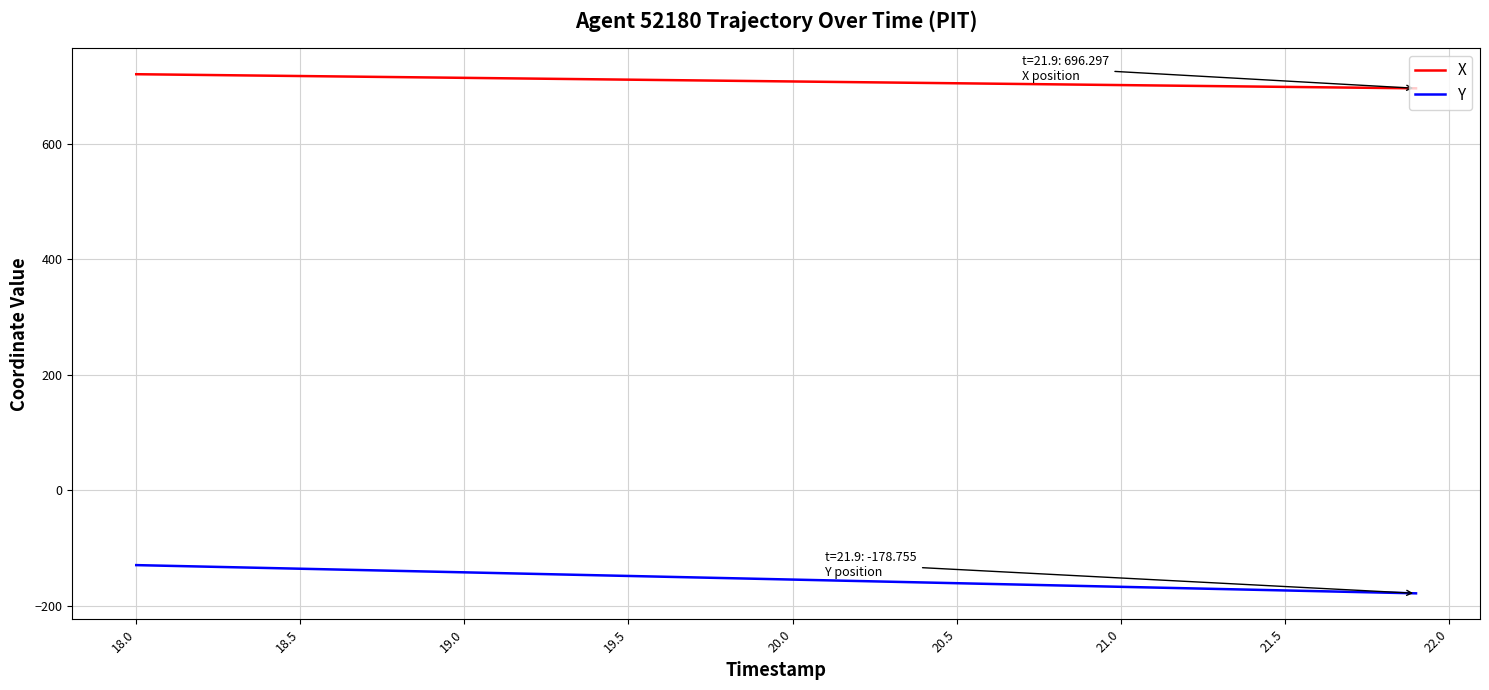

Rank the series by their average value, from highest to lowest.

X, Y